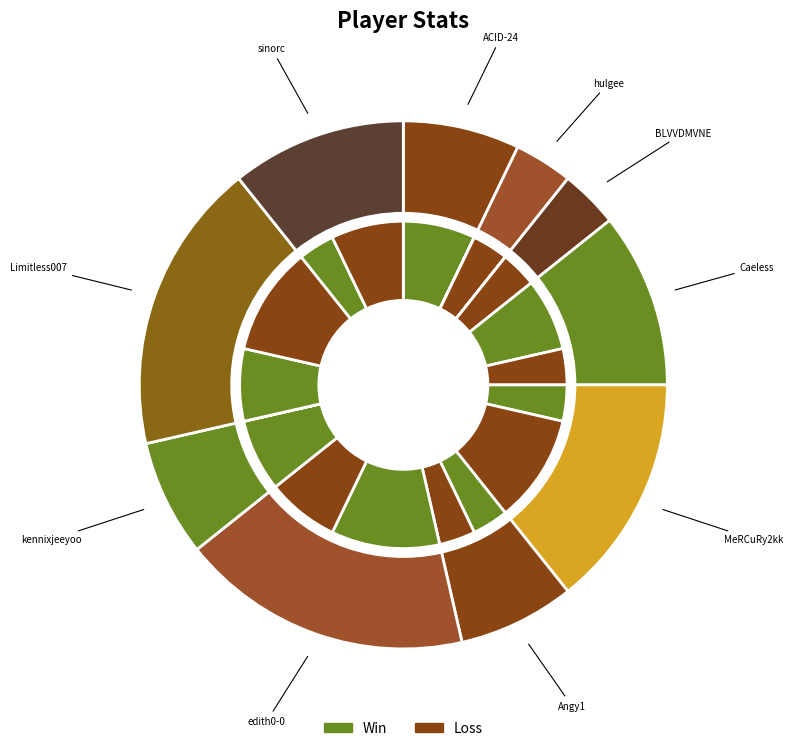

Does 9 account for over 50% of the chart?

No